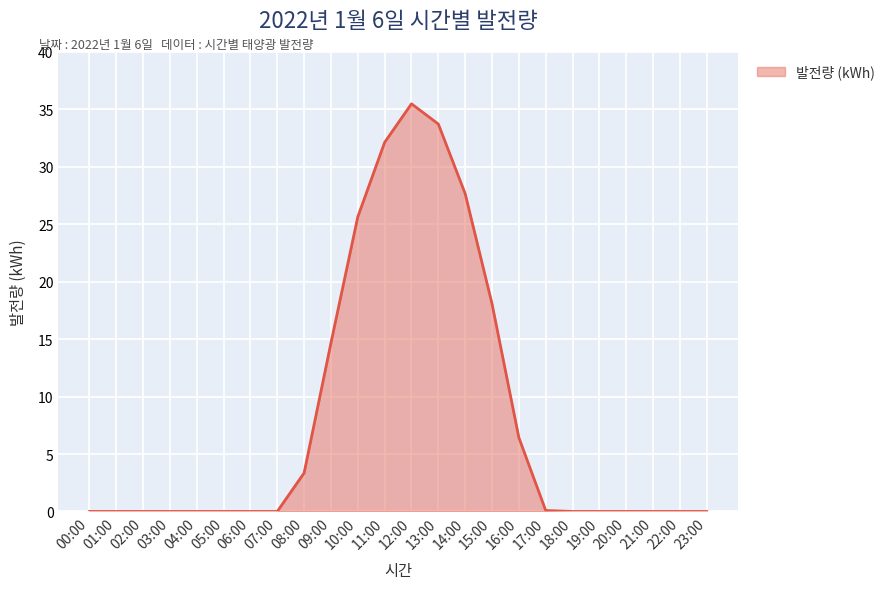

What is the maximum value shown in the chart?

35.5